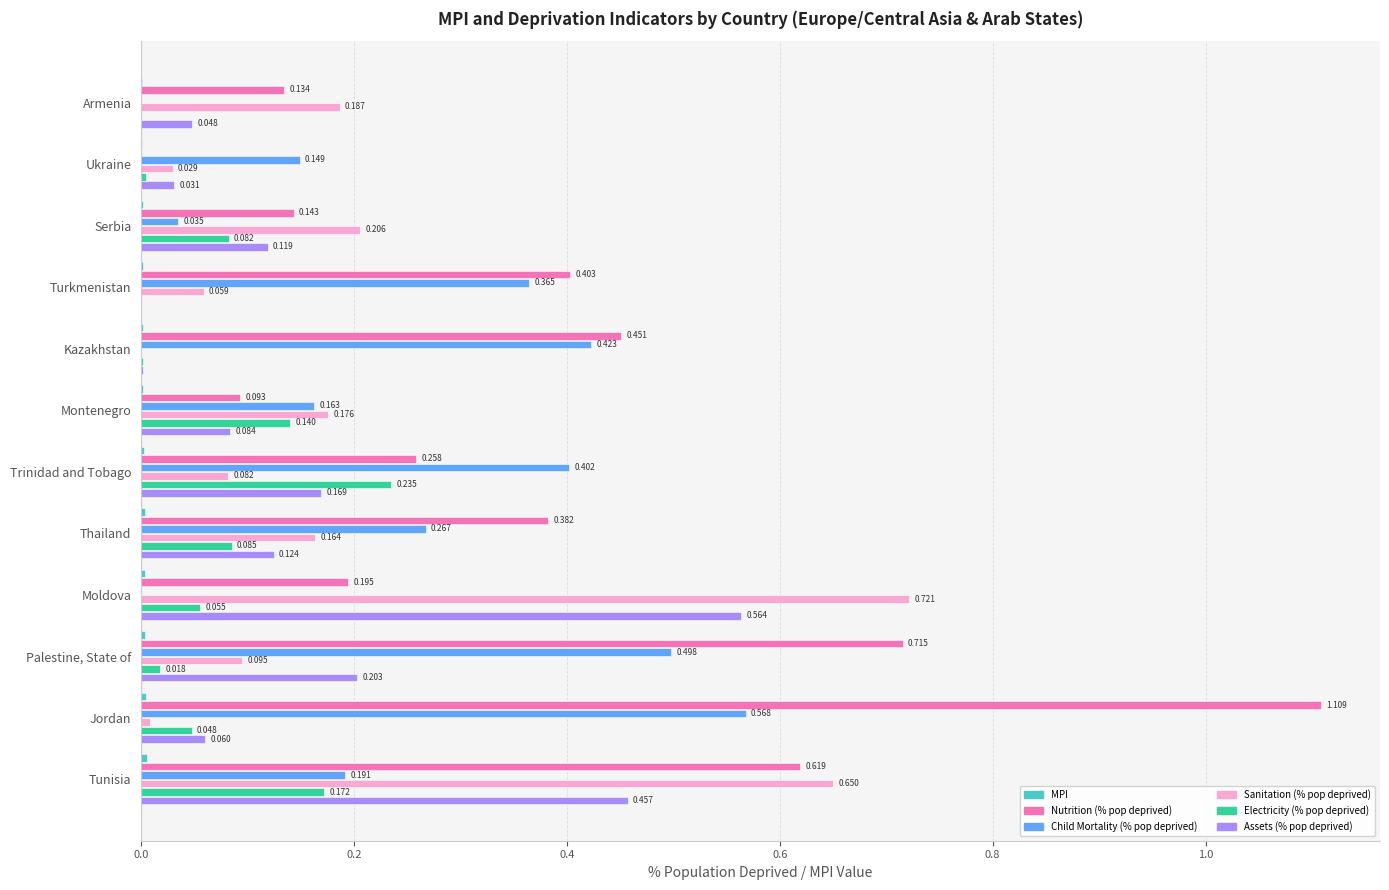

At which label is Sanitation (% pop deprived) closest to 0?

Kazakhstan